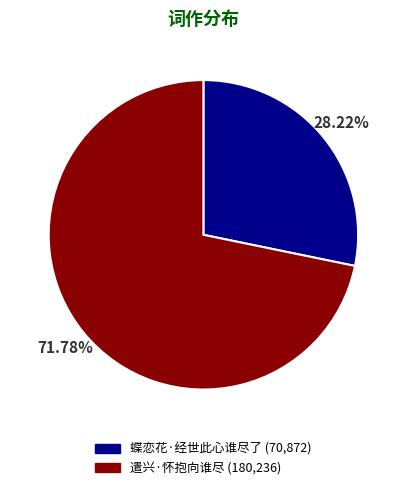

Which category accounts for the majority?

遣兴·怀抱向谁尽